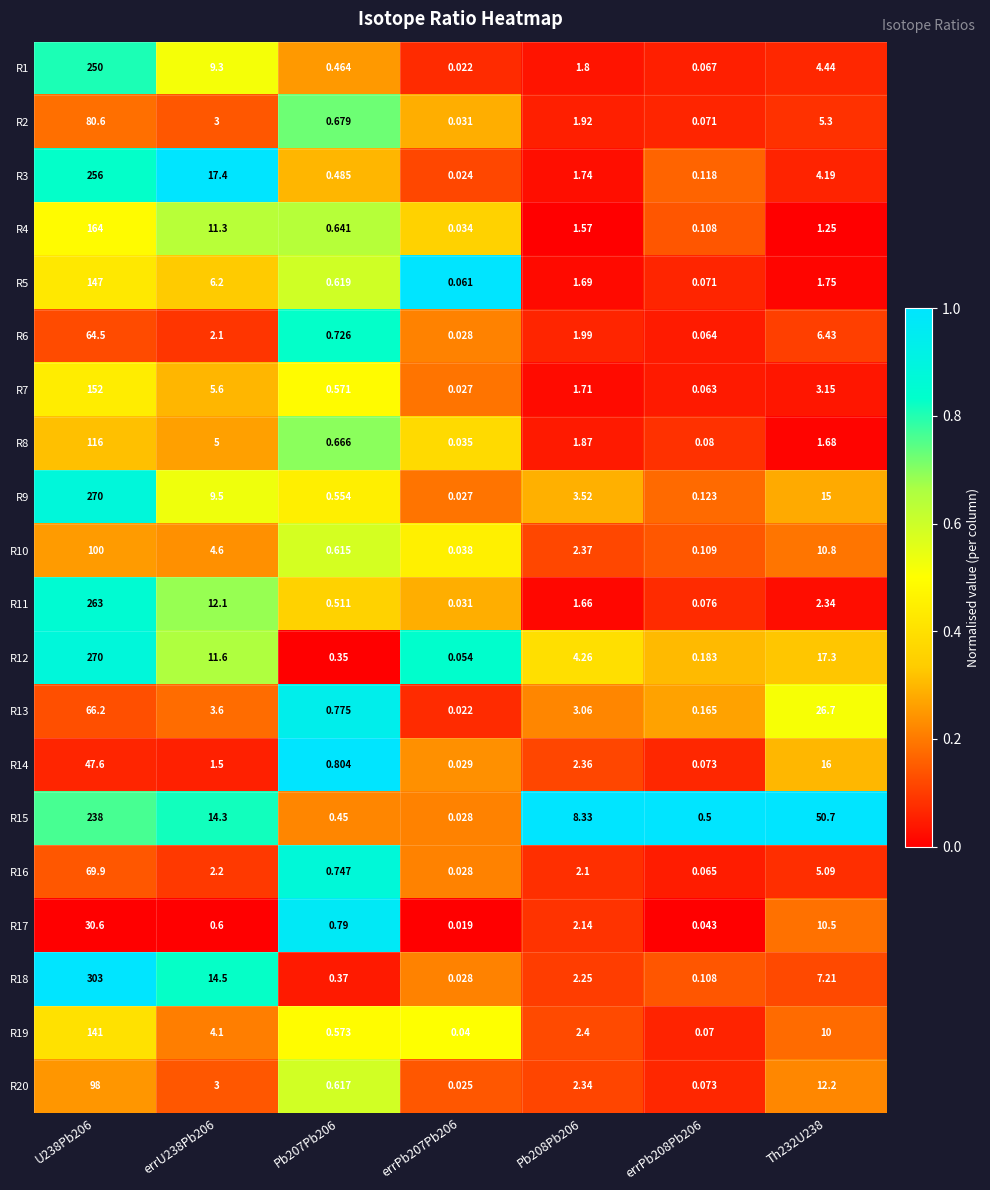

Is the value of R5 at errPb207Pb206 greater than the value of R10 at Th232U238?

No